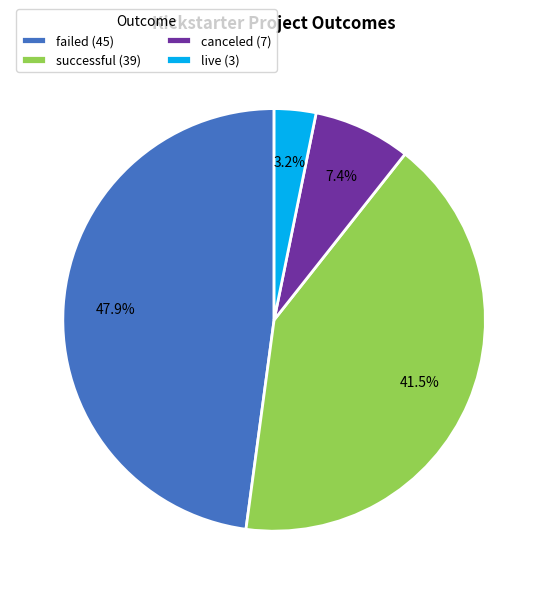

What percentage is the live slice, to the nearest percent?

3%